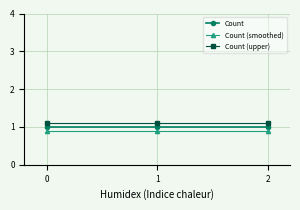

What is the value of the Count (smoothed) point at the 1st from the left?

0.9